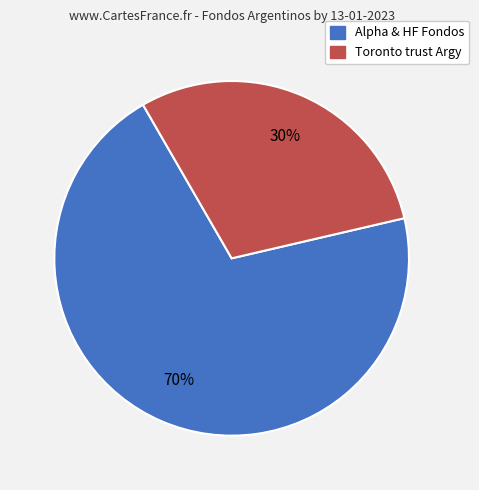

Is there any slice that represents more than half of the pie?

Yes